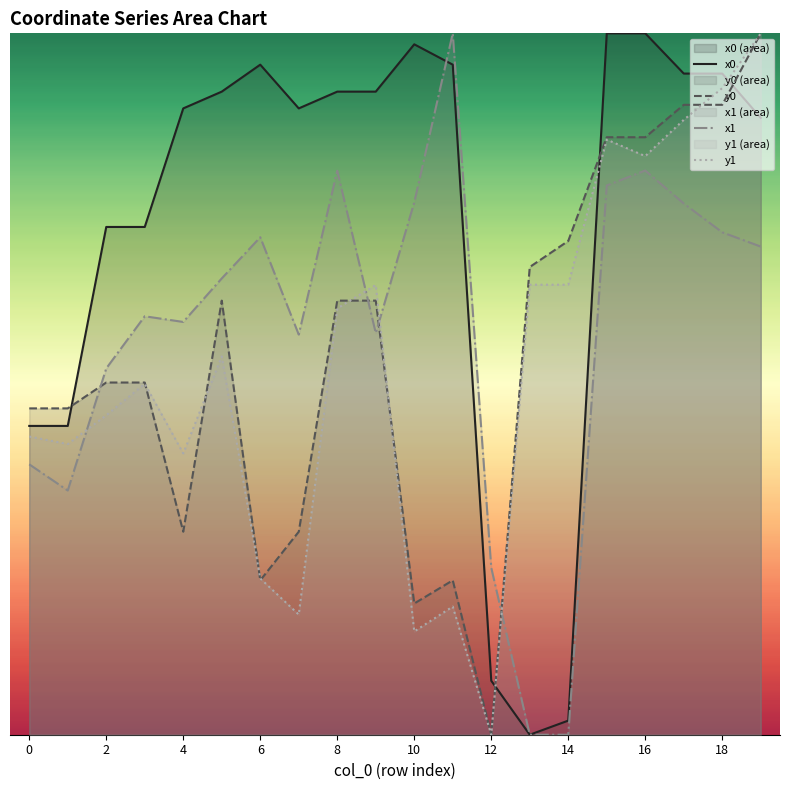

At 10, list the series in order from smallest to largest.

y1, y0, x1, x0